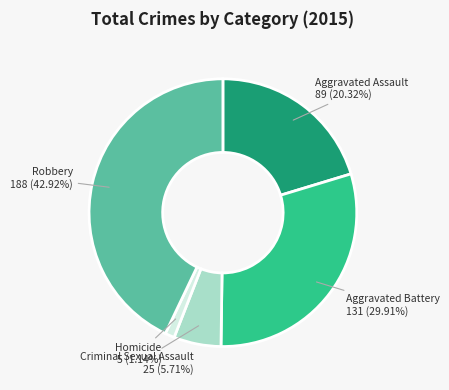

Rank the categories by value from highest to lowest.

Robbery, Aggravated Battery, Aggravated Assault, Criminal Sexual Assault, Homicide